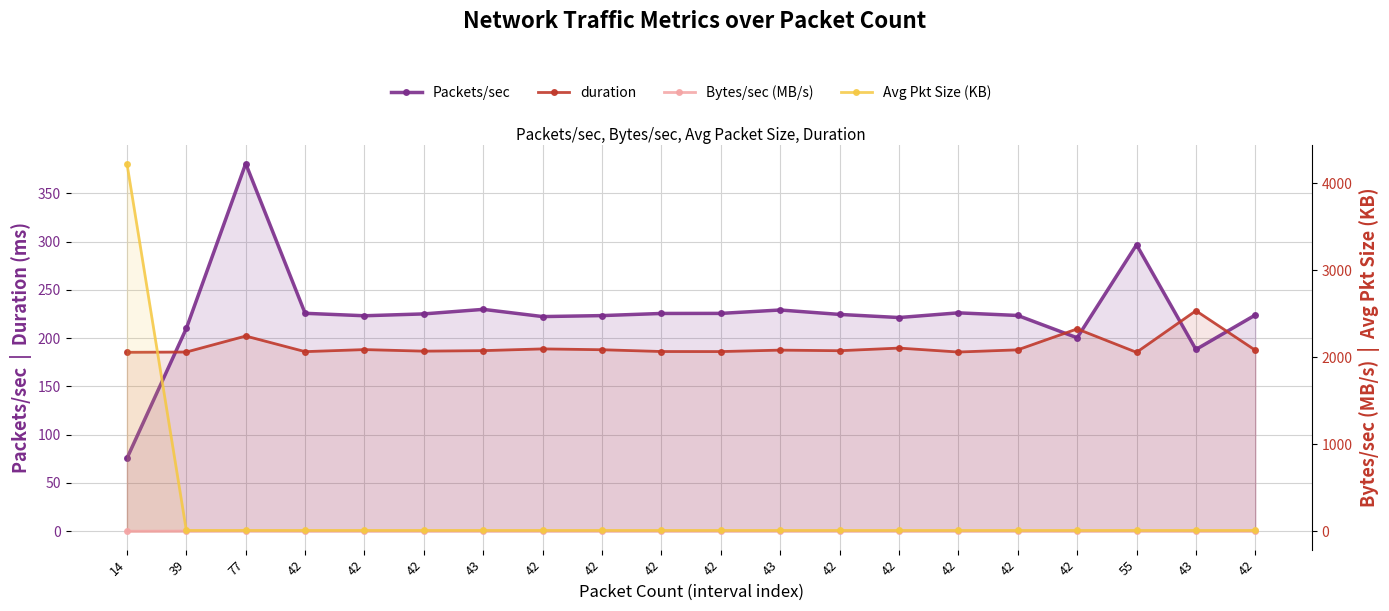

Is the value of Packets/sec at 42 greater than the value of Bytes/sec (MB/s) at 42?

Yes